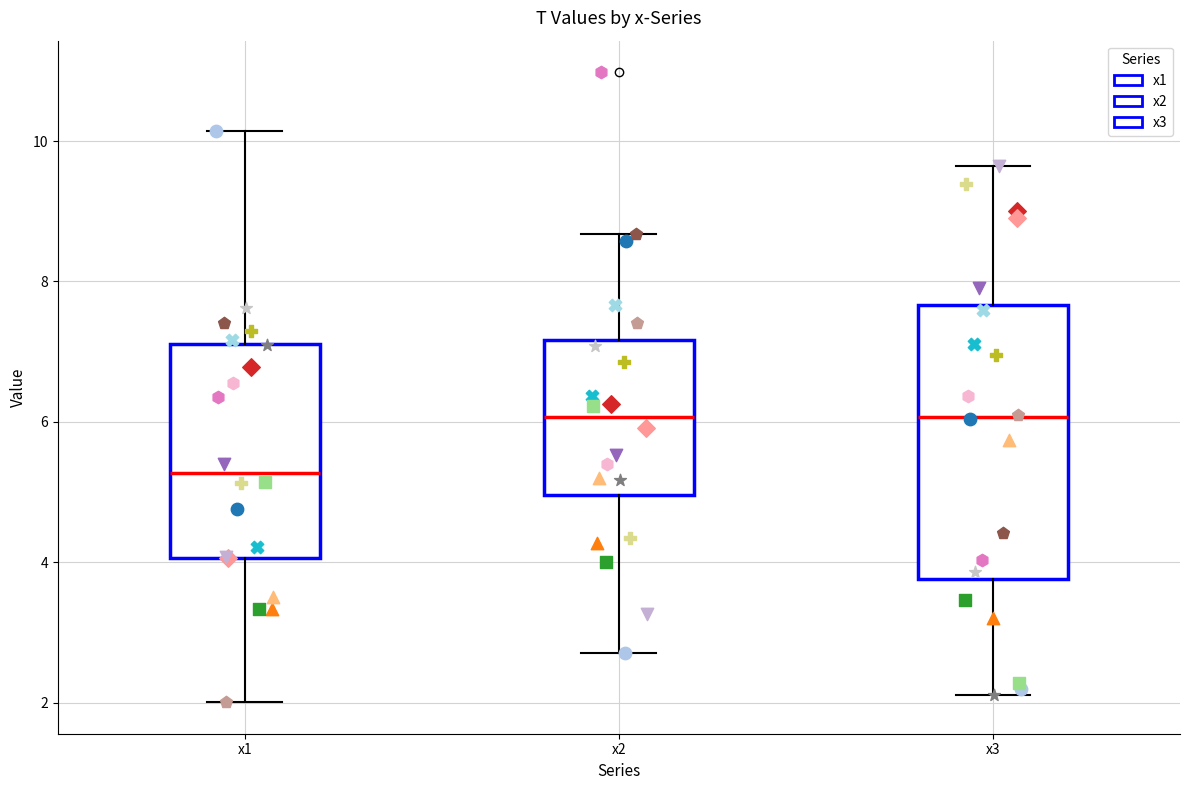

Comparing the boxes themselves (not the whiskers), which one is the tallest?

x3